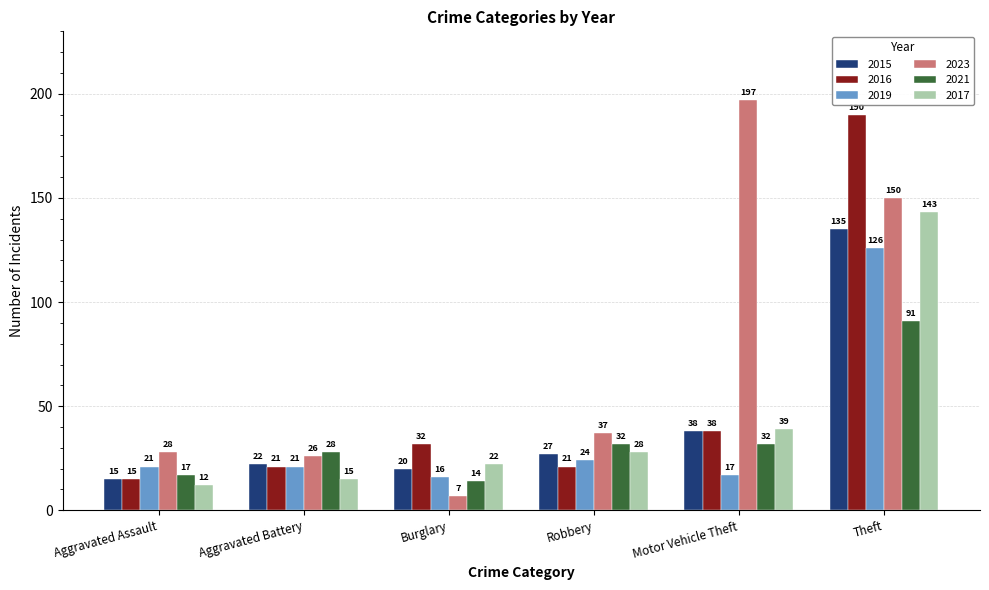

Is it true that 2021 equals 27 at Aggravated Assault?

False